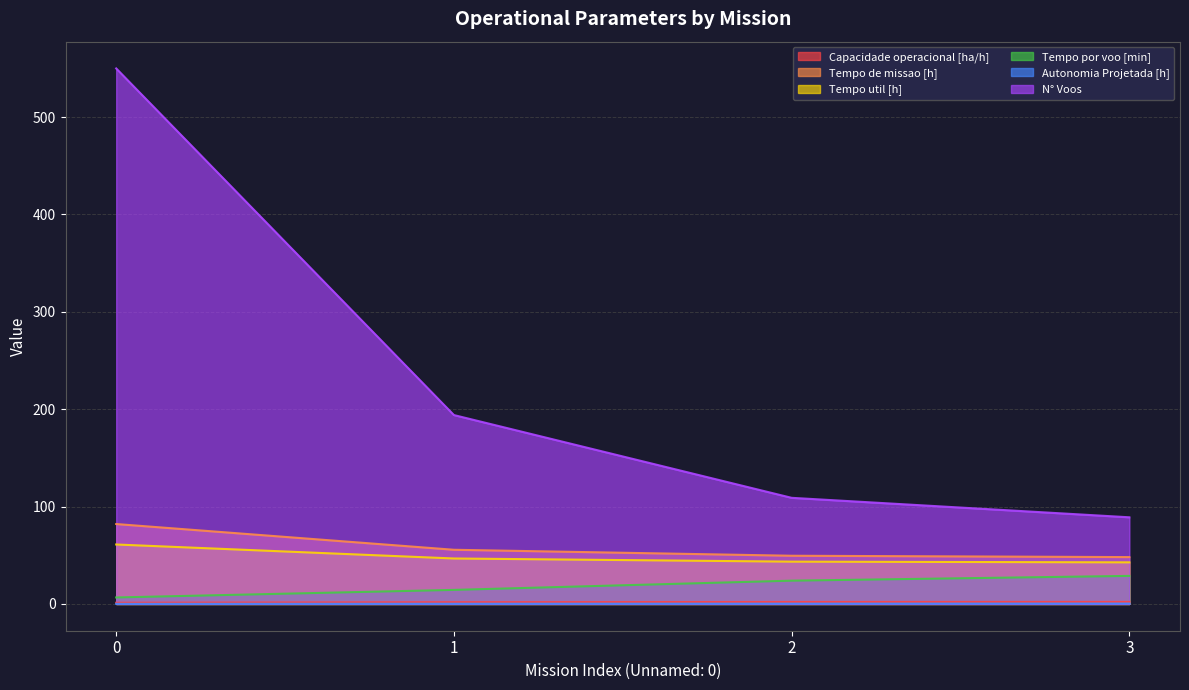

Rank the categories by Tempo por voo [min] value from highest to lowest.

3, 2, 1, 0